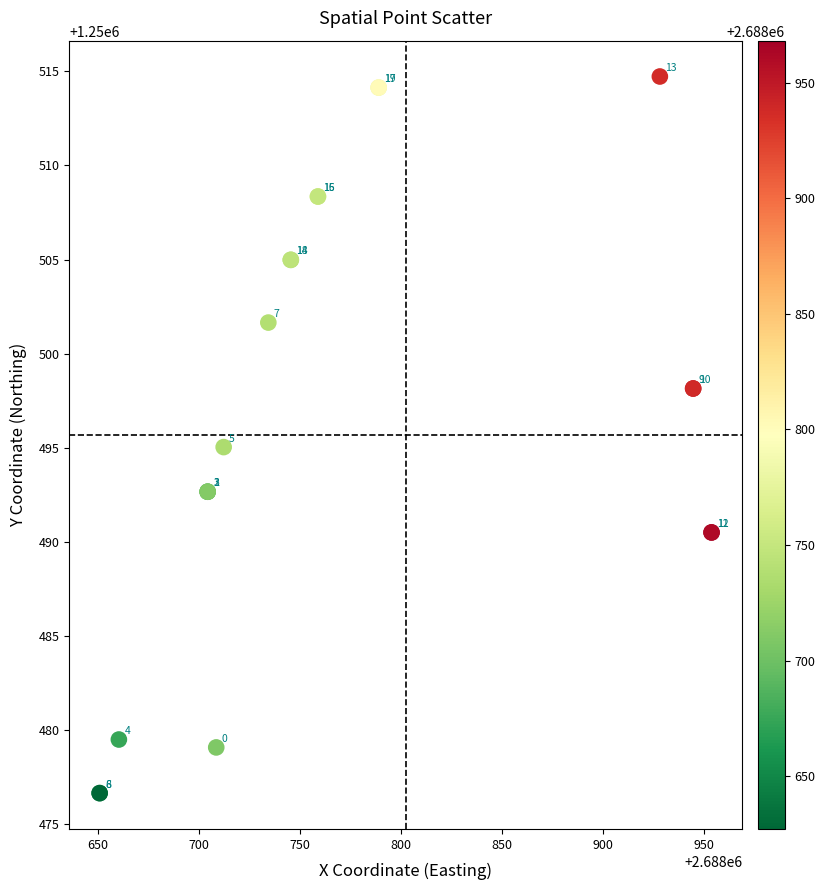

What Y value in the scatter plot is closest to 1250495?

1250495.0